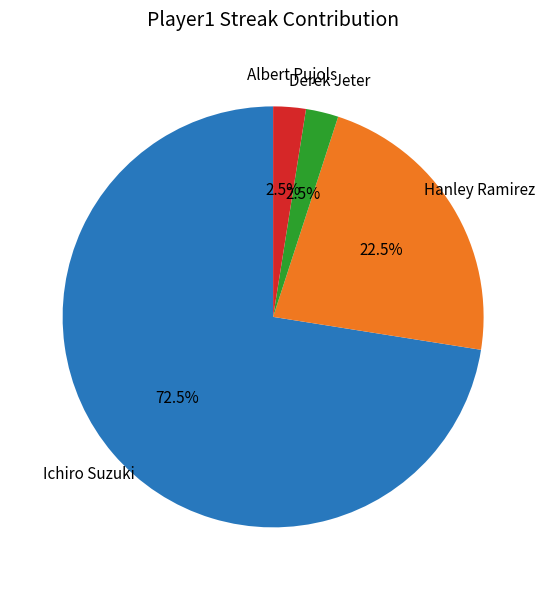

What percentage is NOT represented by Ichiro Suzuki?

27.5%